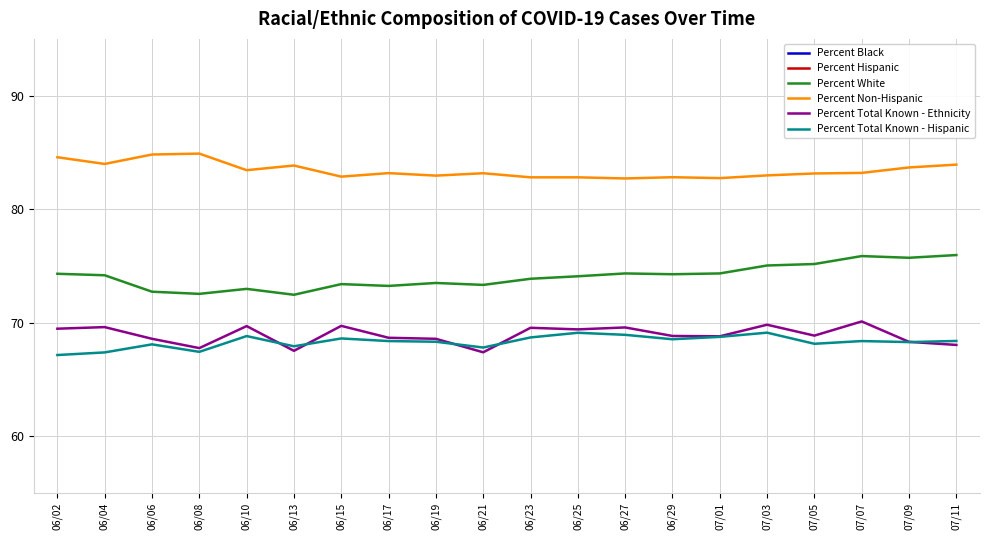

At which category is the sum across all series the highest?

07/03